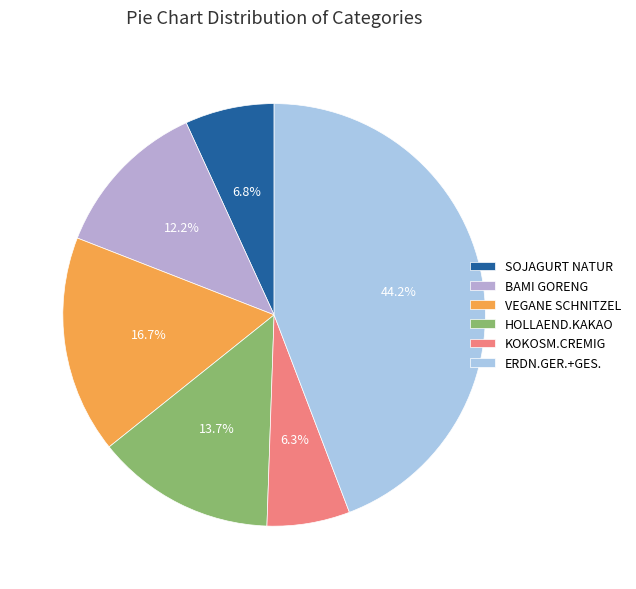

To the nearest percent, what percentage of the pie is ERDN.GER.+GES.?

44%